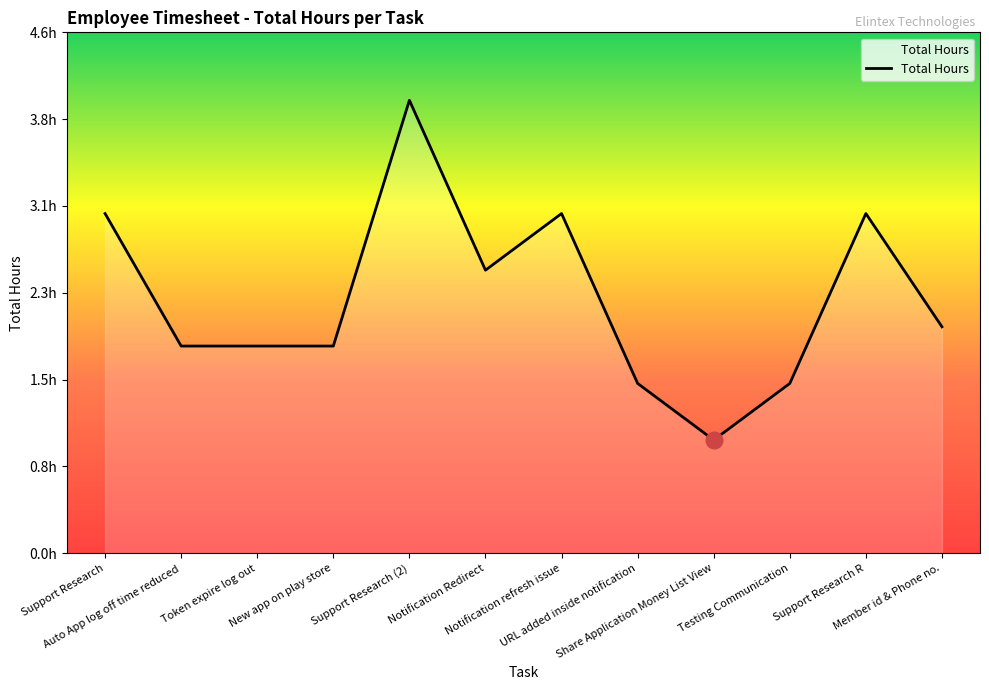

List the labels in order of value, smallest first.

Share Application Money List View, URL added inside notification, Testing Communication, Auto App log off time reduced, Token expire log out, New app on play store, Member id & Phone no., Notification Redirect, Support Research, Notification refresh issue, Support Research R, Support Research (2)